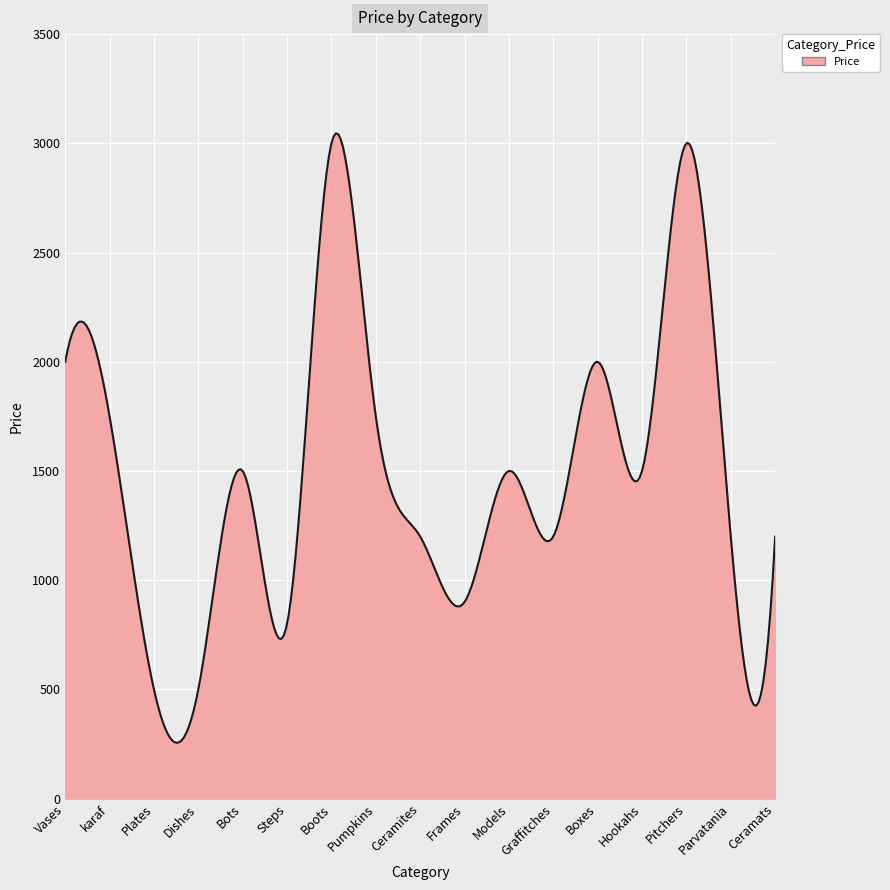

What is the maximum value shown in the chart?

3045.8